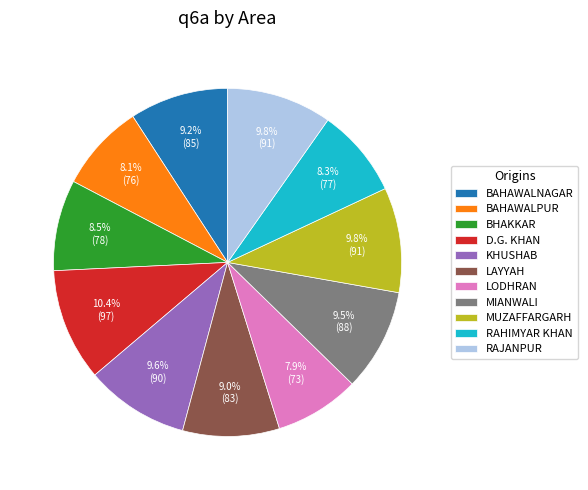

Which category has the biggest portion of the pie?

D.G. KHAN